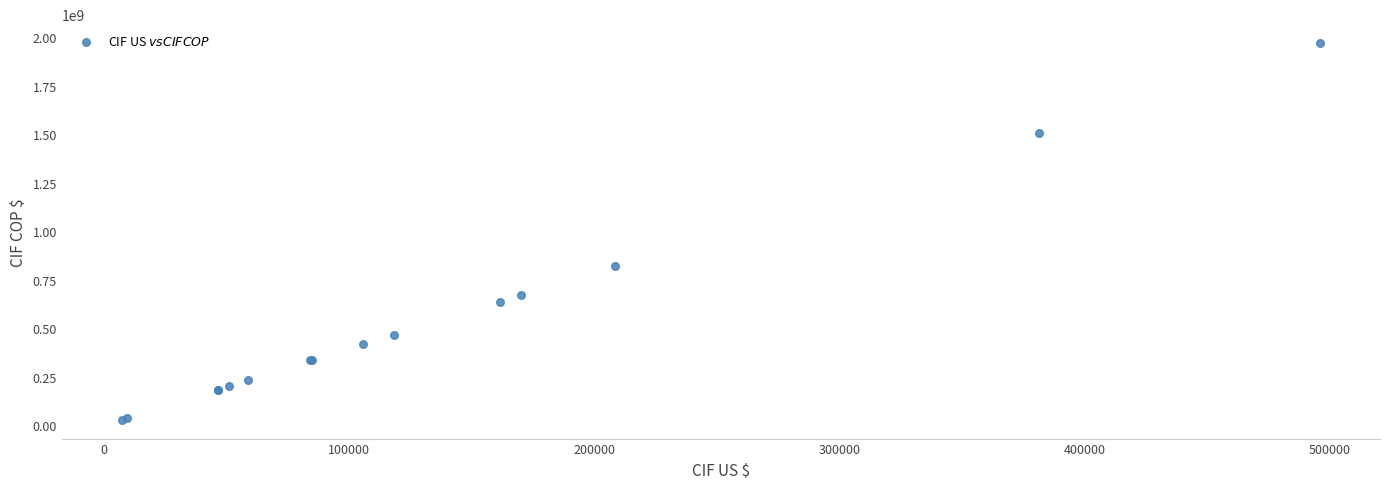

What Y value in the scatter plot is closest to 999189505?

821588689